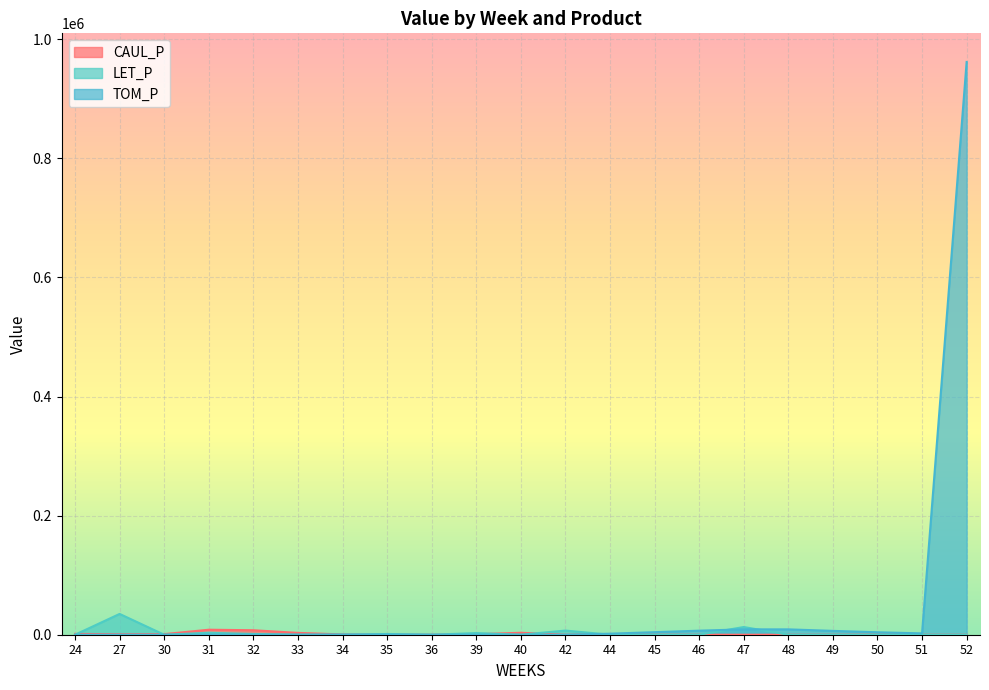

What are all the series names shown in the legend?

CAUL_P, LET_P, TOM_P